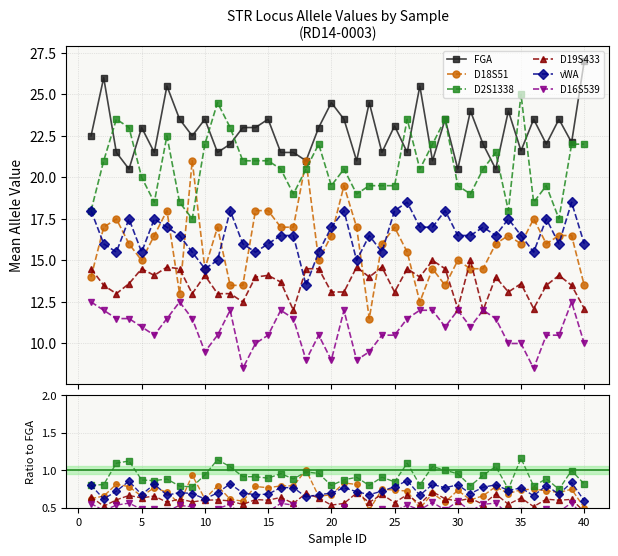

The value of D18S51 at 35 is 1.1. True or false?

False